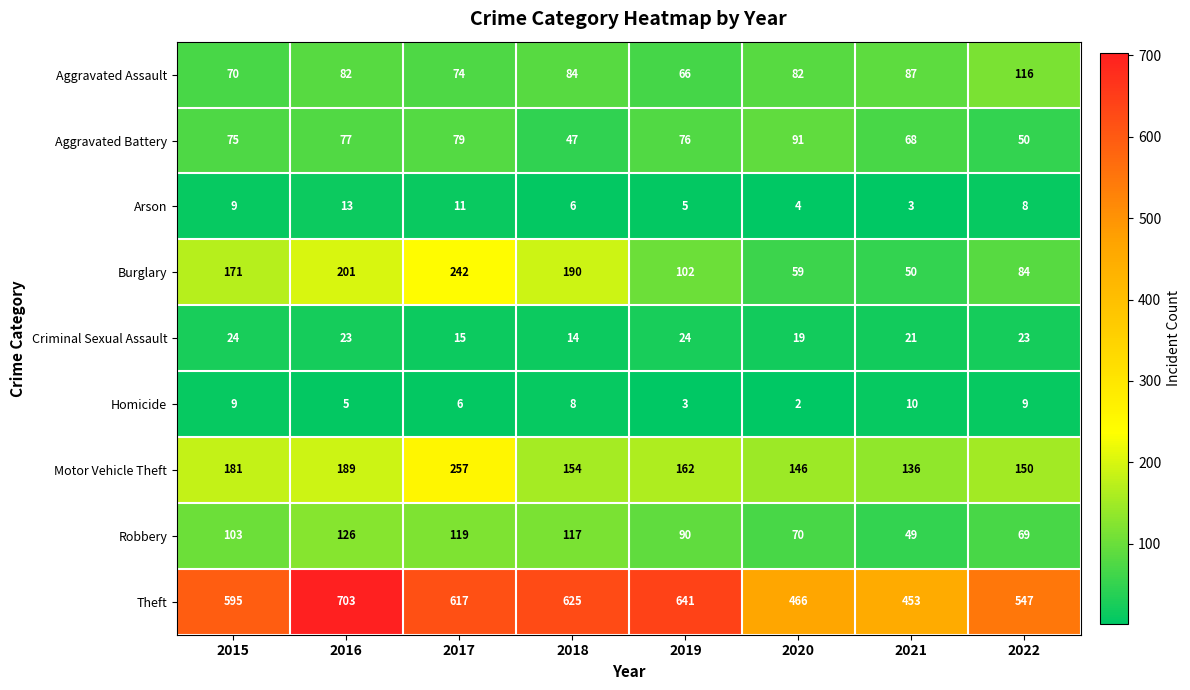

True or false: Robbery has a value of 69 at 2022.

True